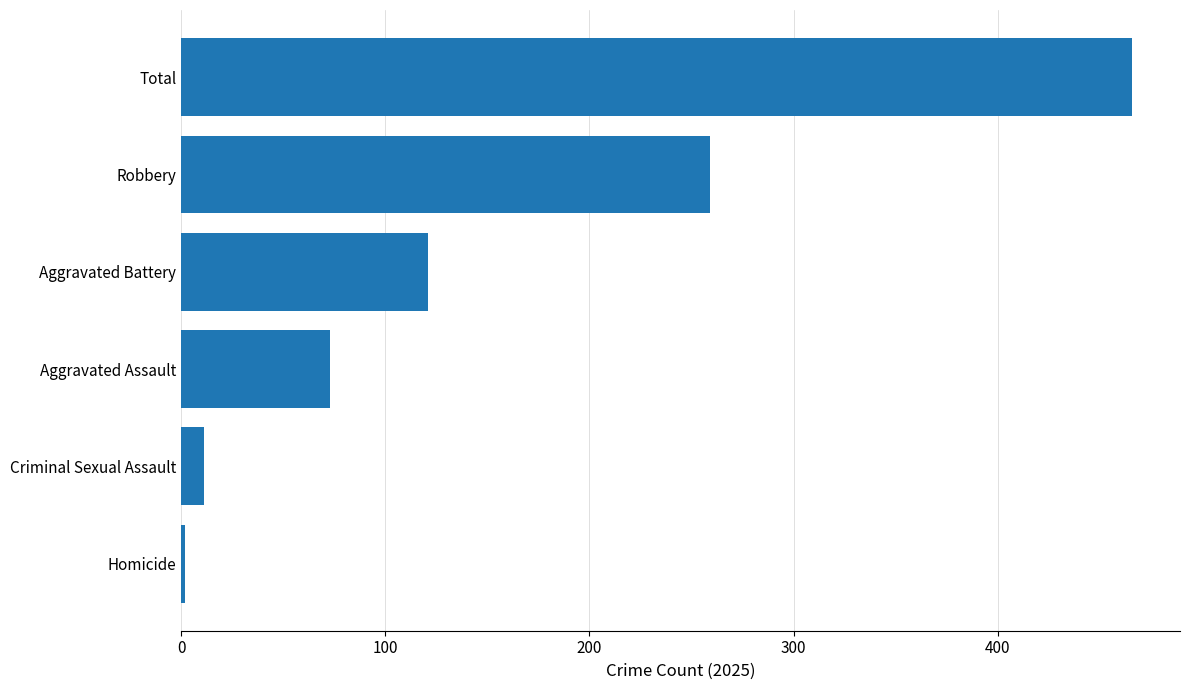

Is it true that the value at Aggravated Battery is 46?

False